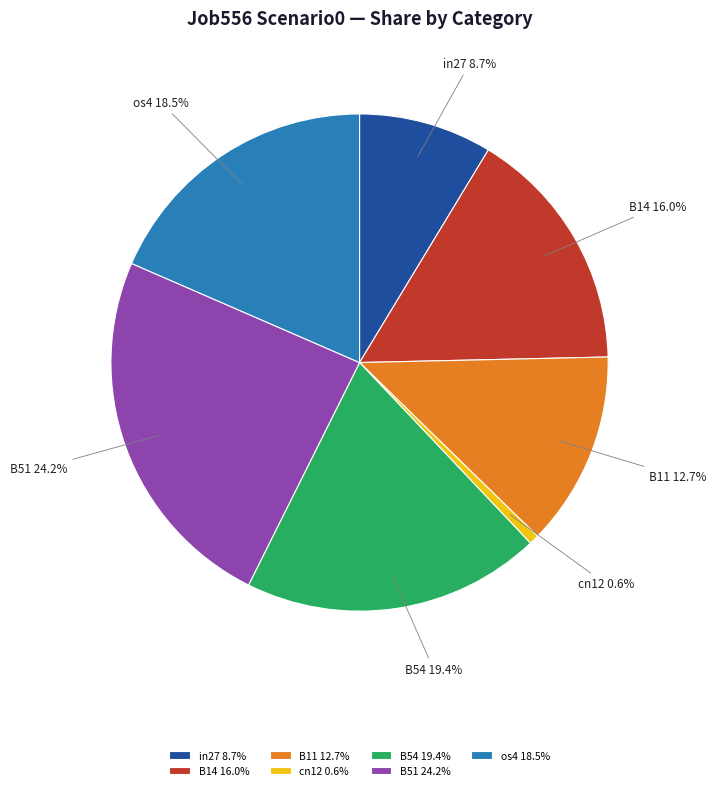

True or false: os4 accounts for 33% of the total.

False